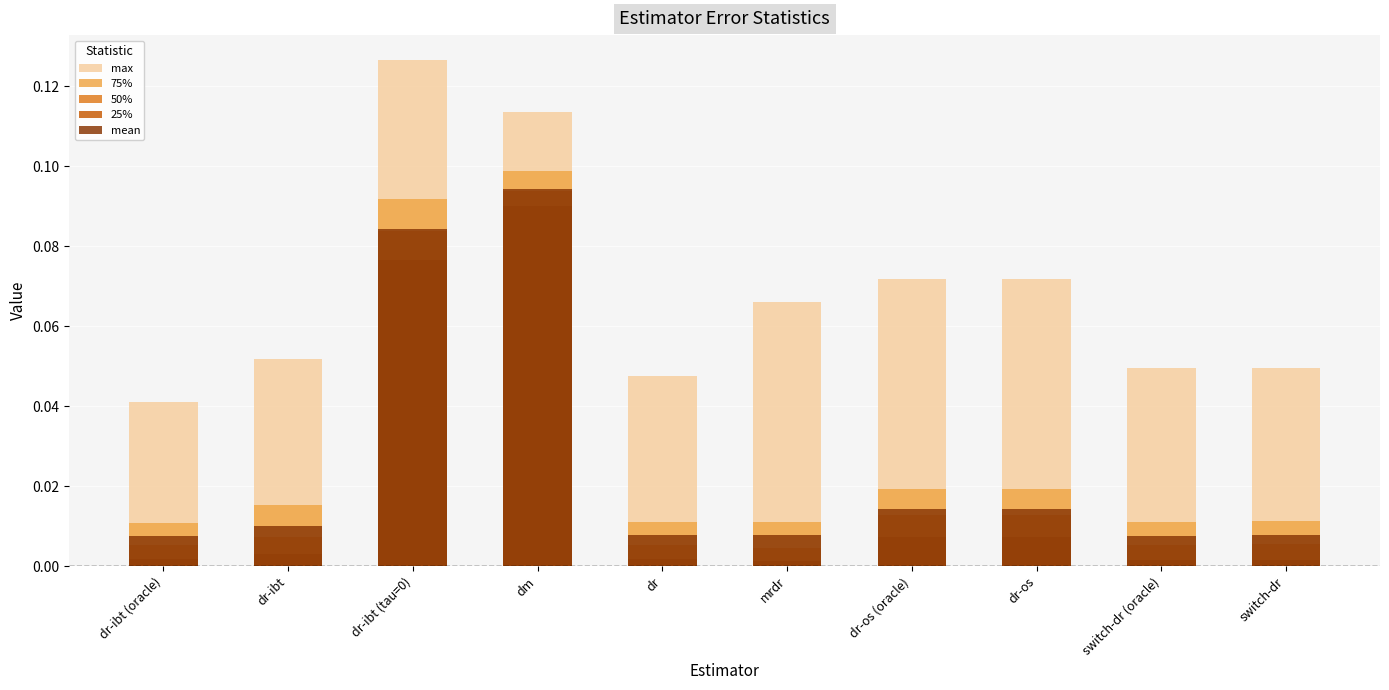

At how many categories does at least one series exceed 0?

10